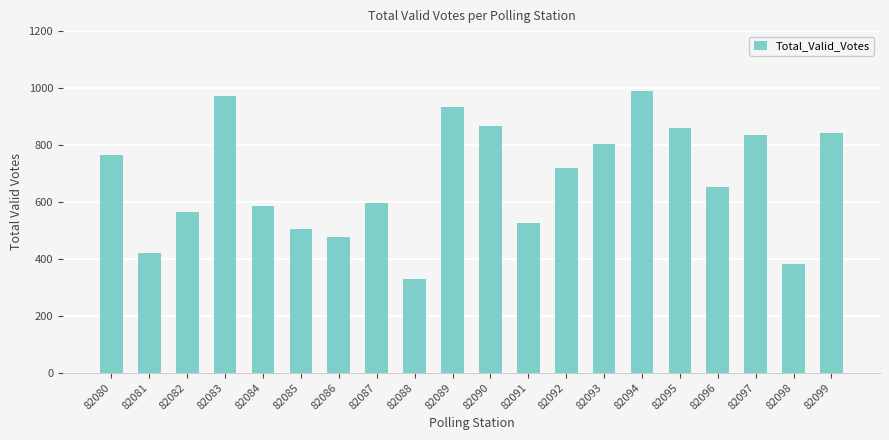

Count the number of categories in the chart.

20